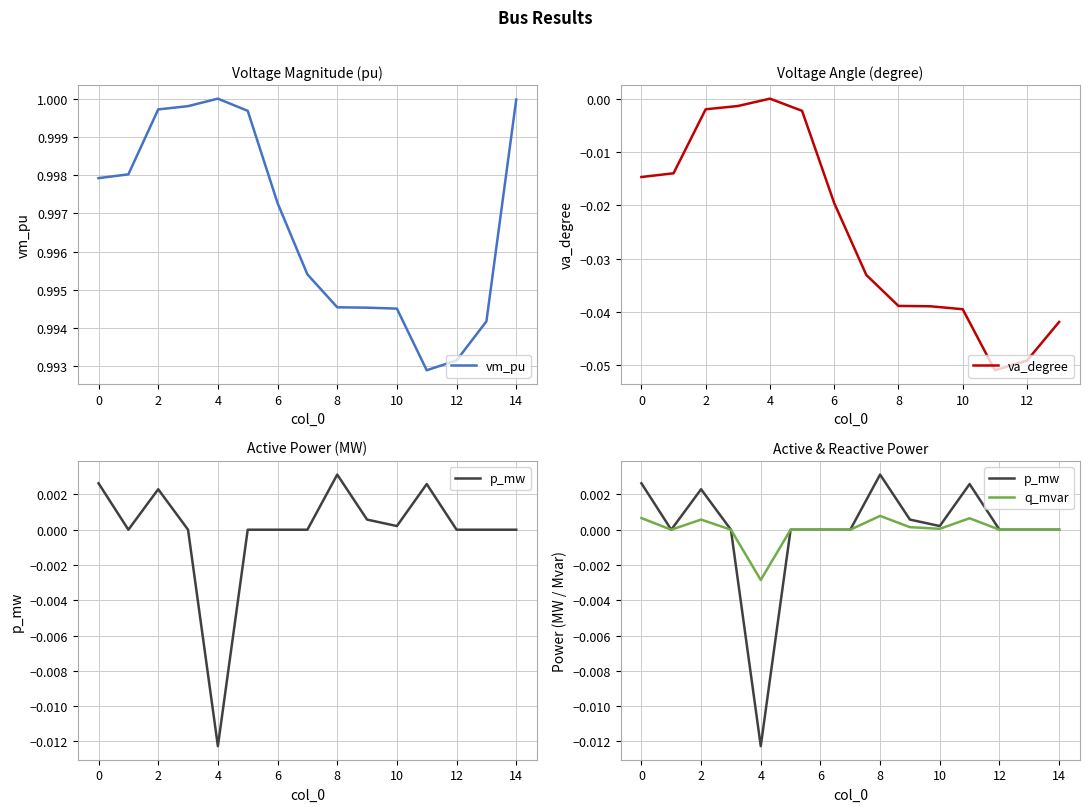

Is it true that p_mw equals 0.0 at 13?

True